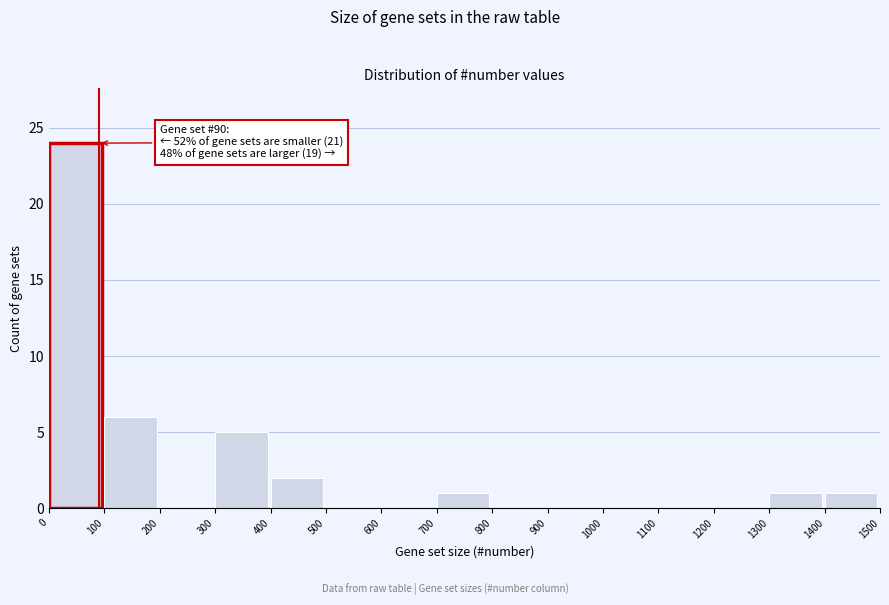

Over which range of the x-axis is the bar tallest?

0 to 100